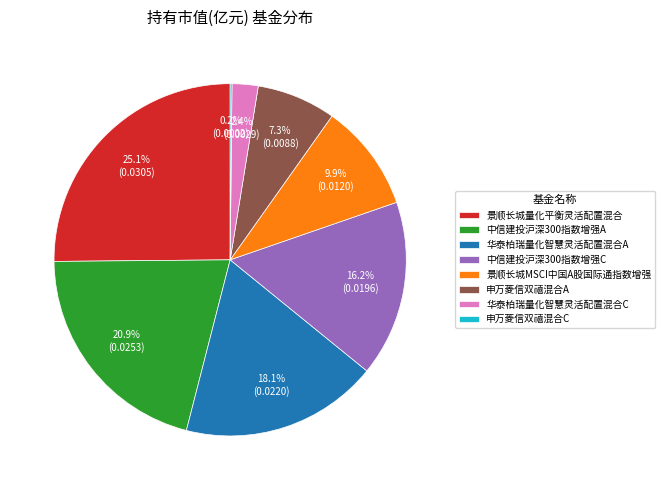

Which category has the biggest portion of the pie?

景顺长城量化平衡灵活配置混合